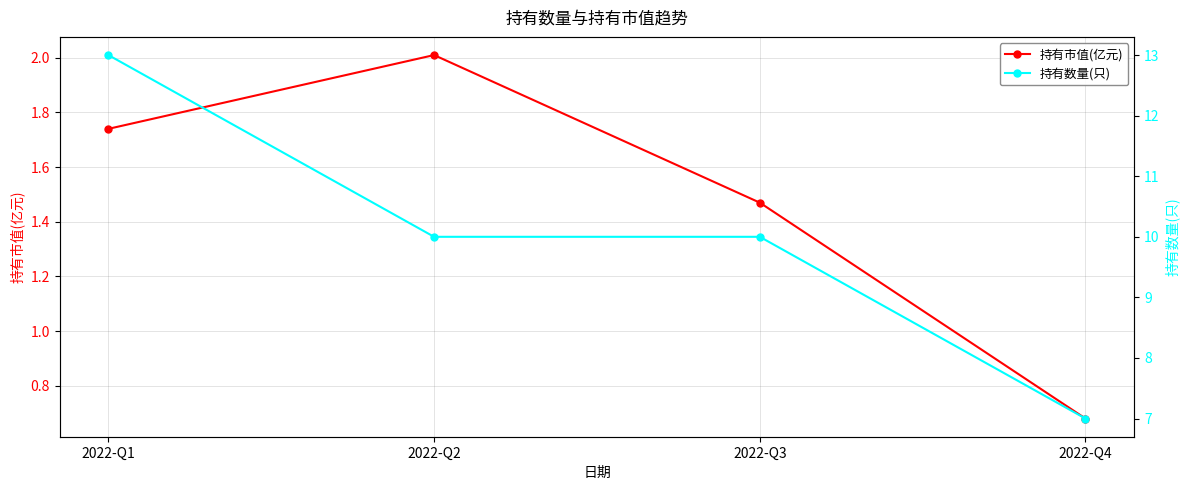

Is this an area chart (filled region under the line)?

No